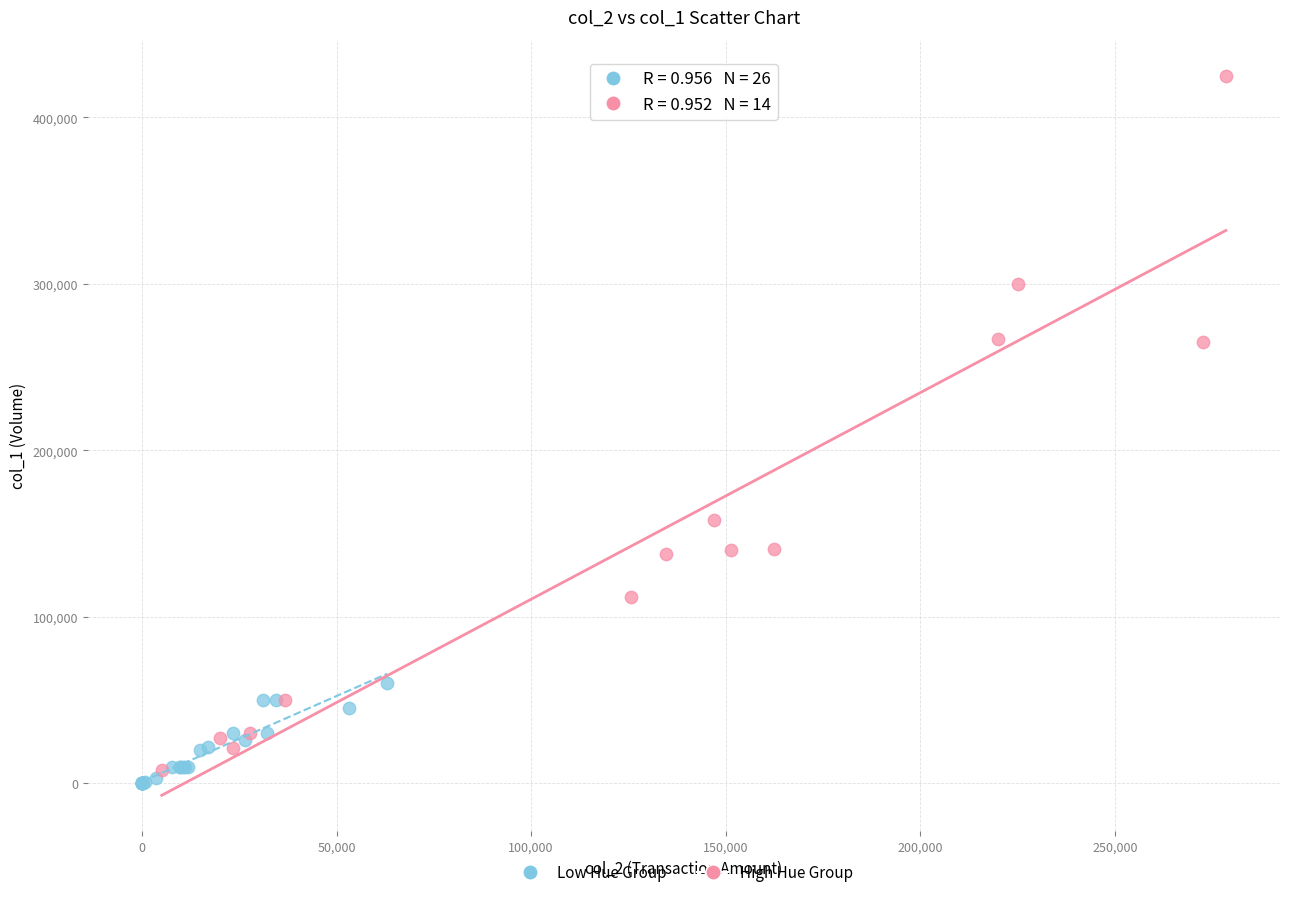

Which series contains the highest Y value?

High Hue Group